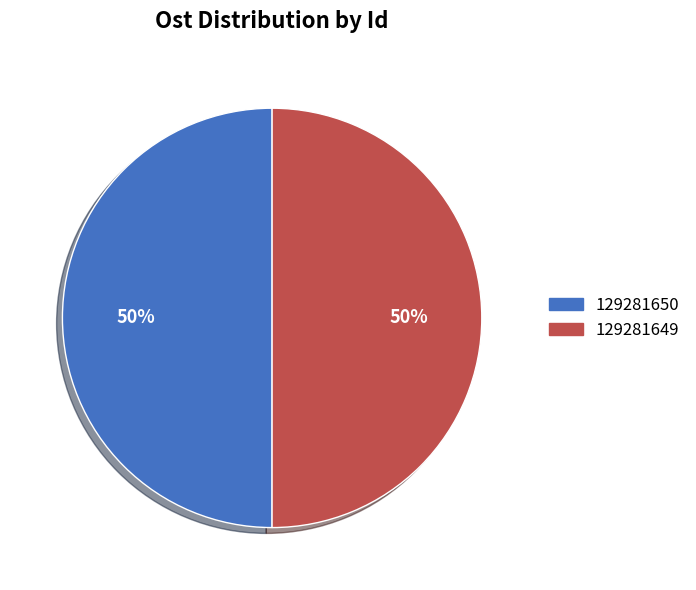

To the nearest percent, what is the combined percentage of 129281650 and 129281649?

100%